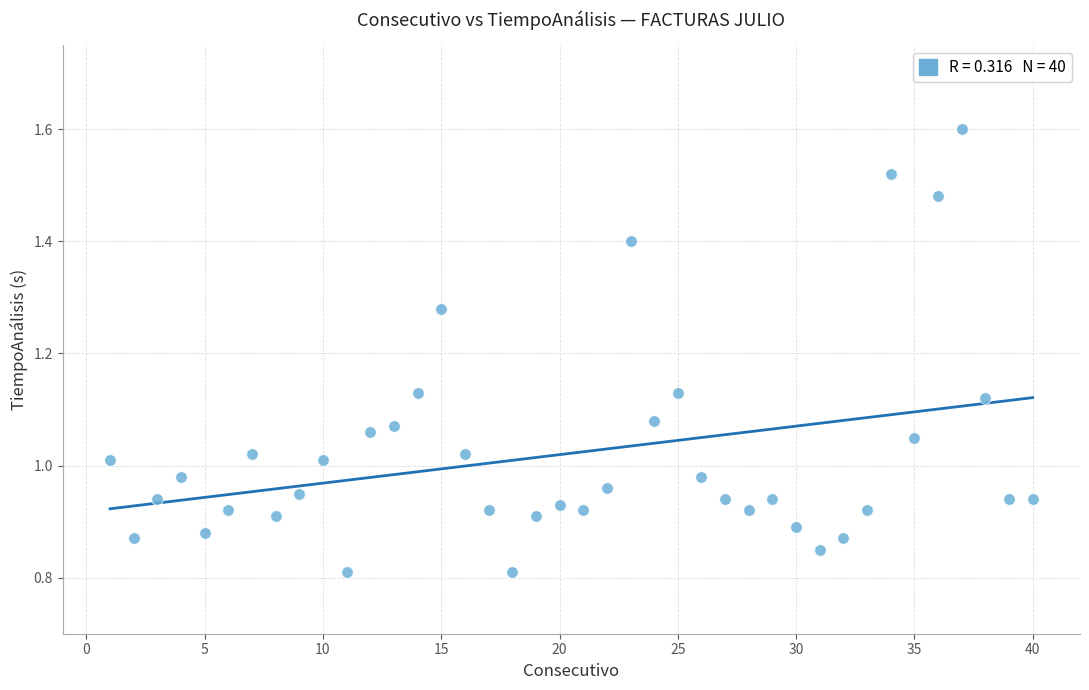

What is the range of X values (max minus min)?

39.0